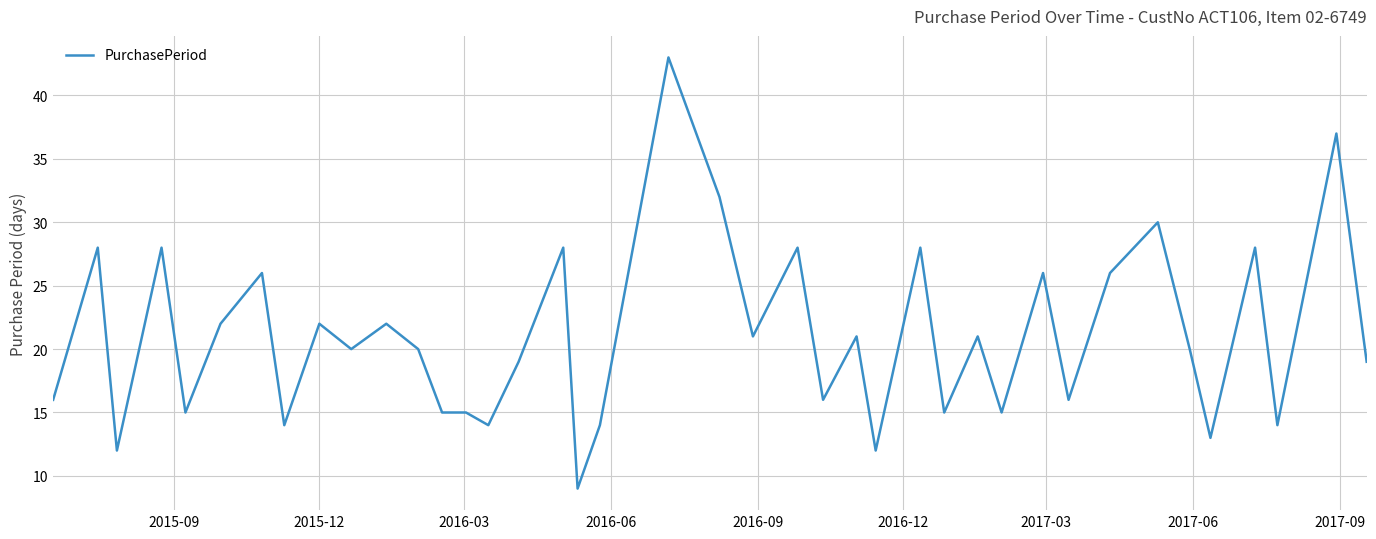

What is the greatest value displayed?

43